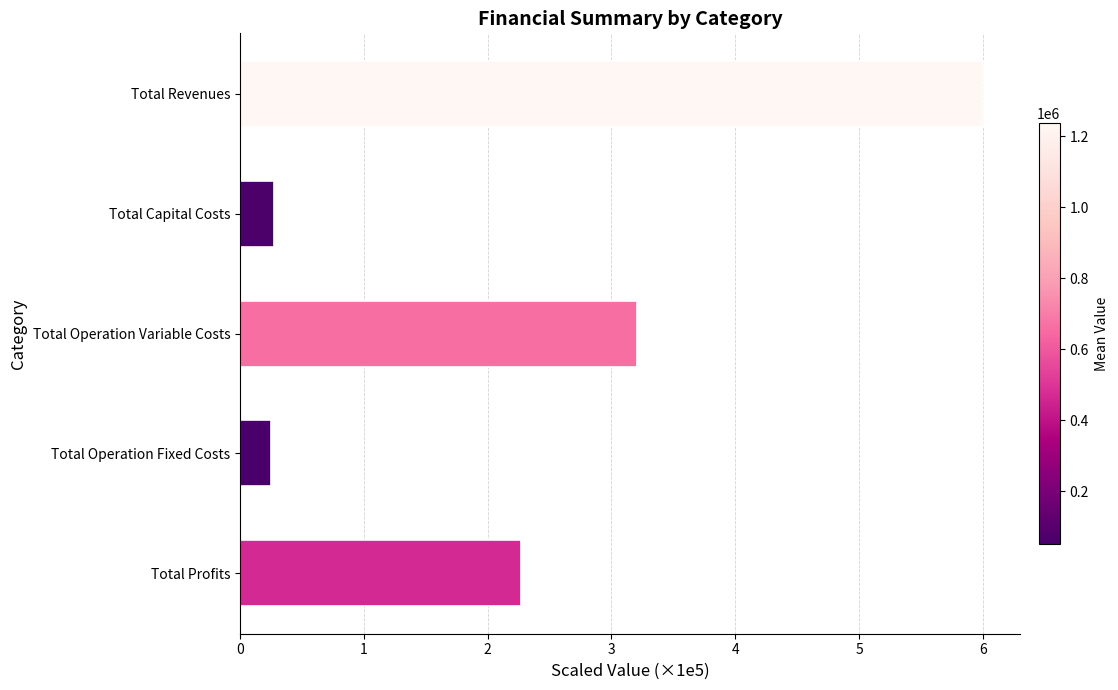

What is the sum of the values at Total Revenues and Total Capital Costs?

6.3